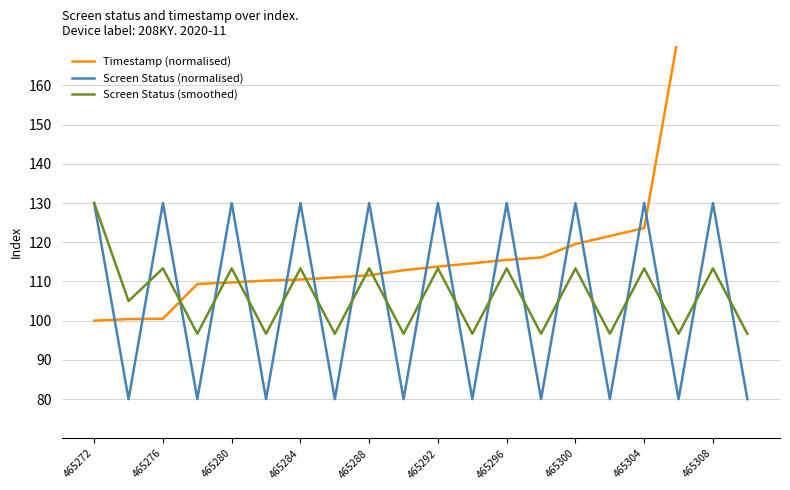

Where does the Screen Status (smoothed) series first go above 113?

465272